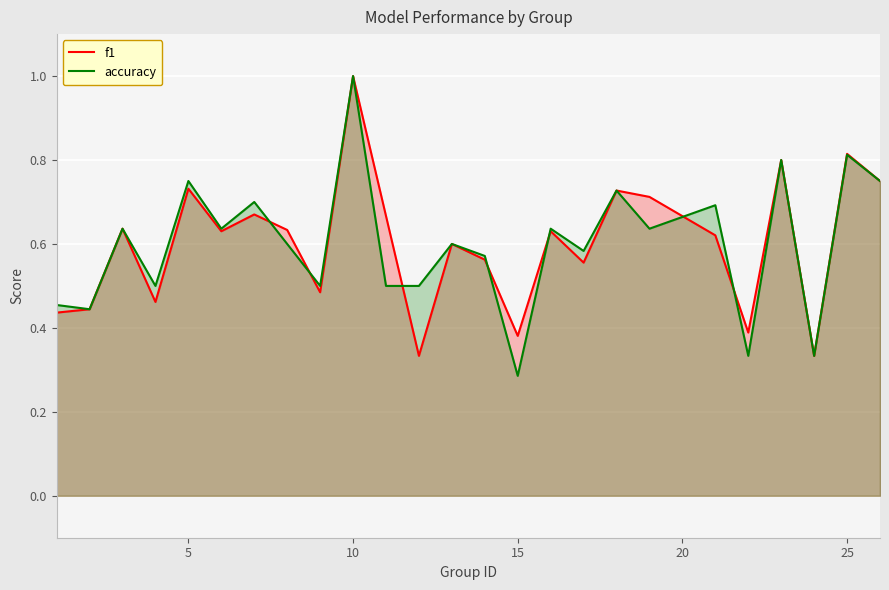

What is the maximum value shown in the chart?

1.0